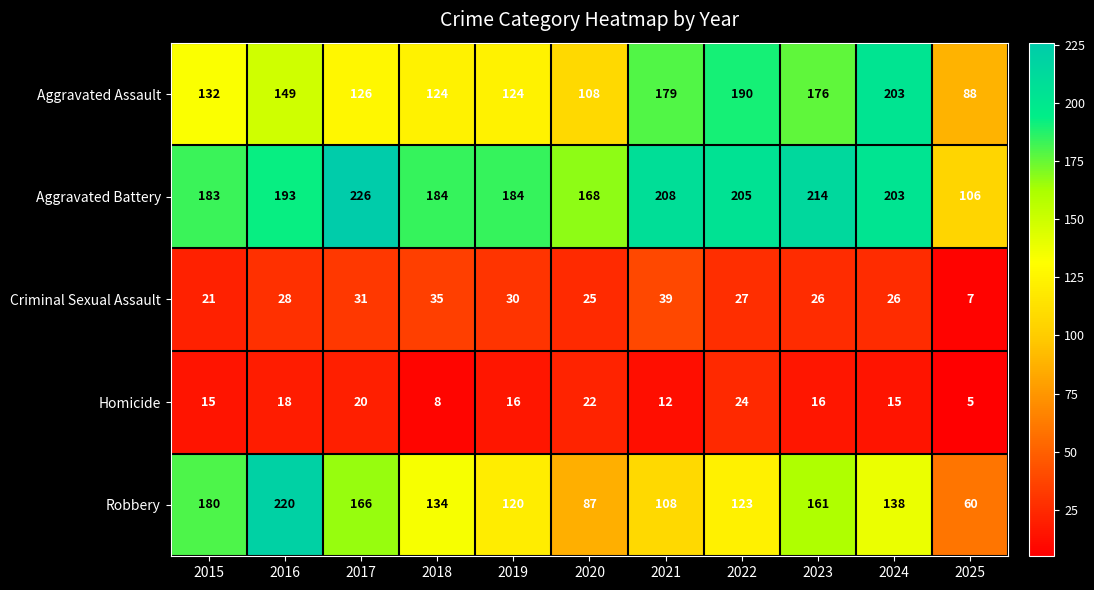

What is the smallest value displayed?

5